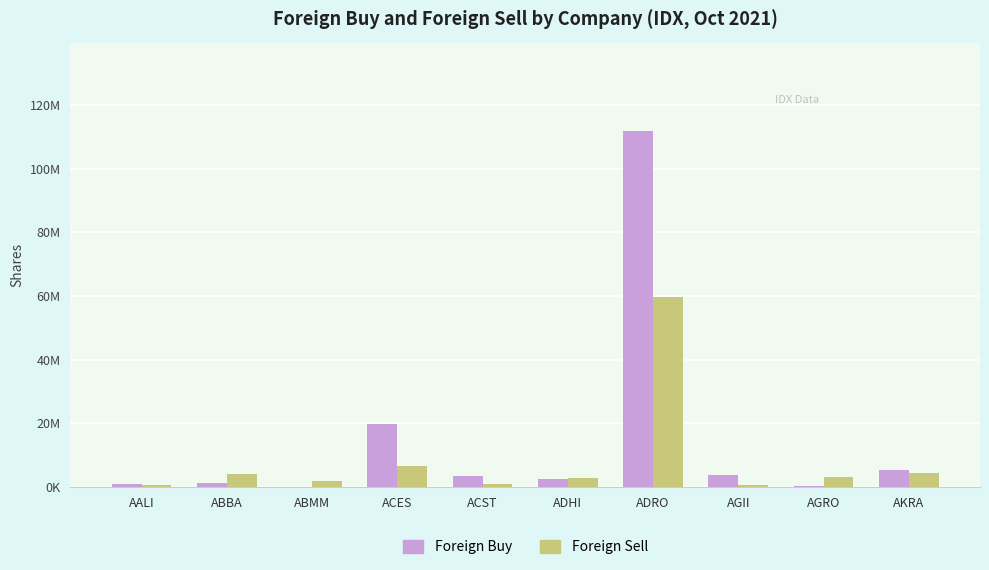

Reading left to right, transcribe all the data shown in this chart.

Foreign Buy: 1084600	1151000	125600	19707900	3517300	2400700	111703300	3677200	294400	5246700
Foreign Sell: 592500	3947000	1811600	6680300	800600	2945000	59789900	532400	3233400	4259800